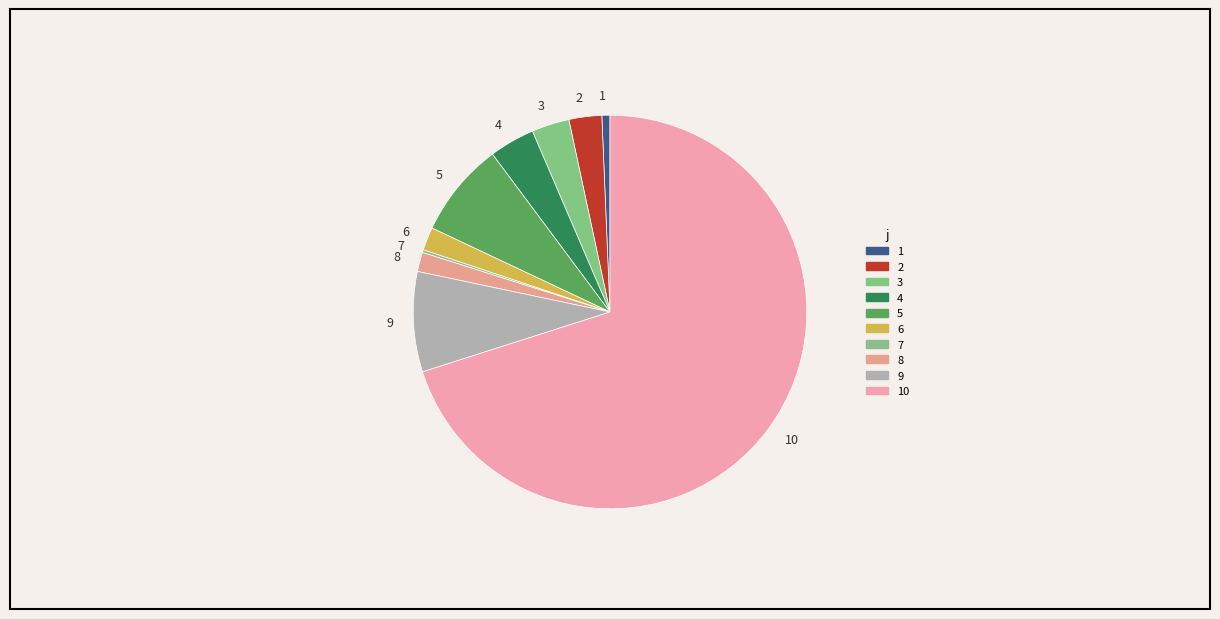

Which category accounts for the majority?

10